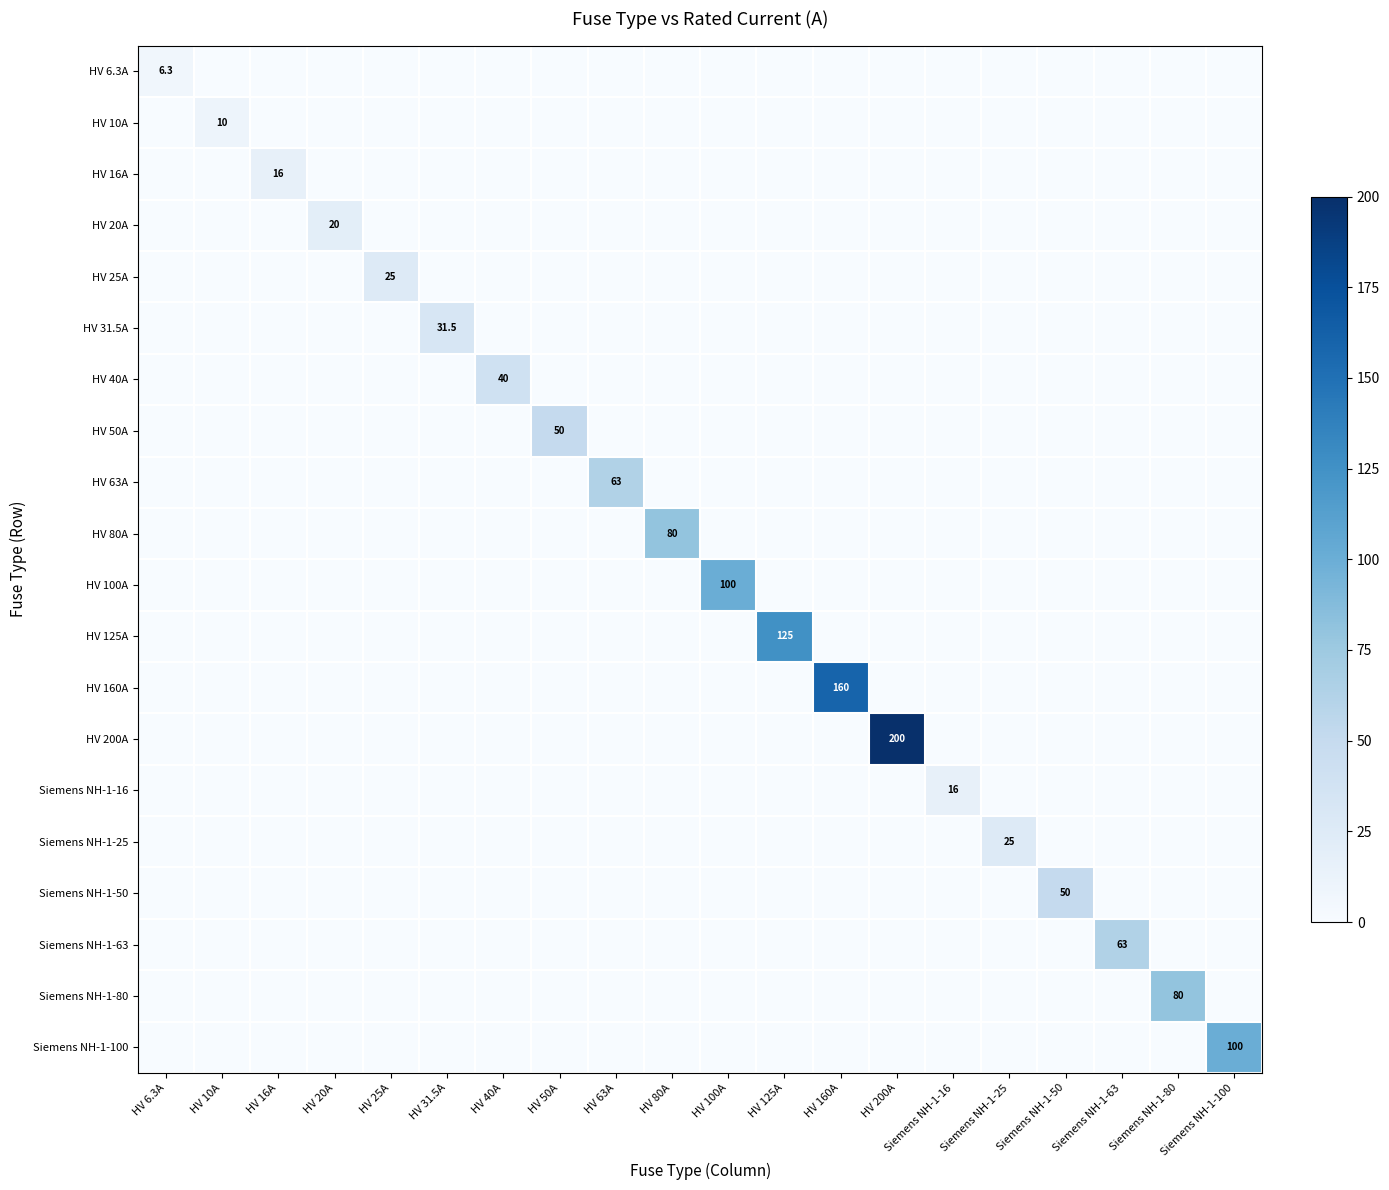

The HV 40A series shows 0.0 at HV 63A. True or false?

True